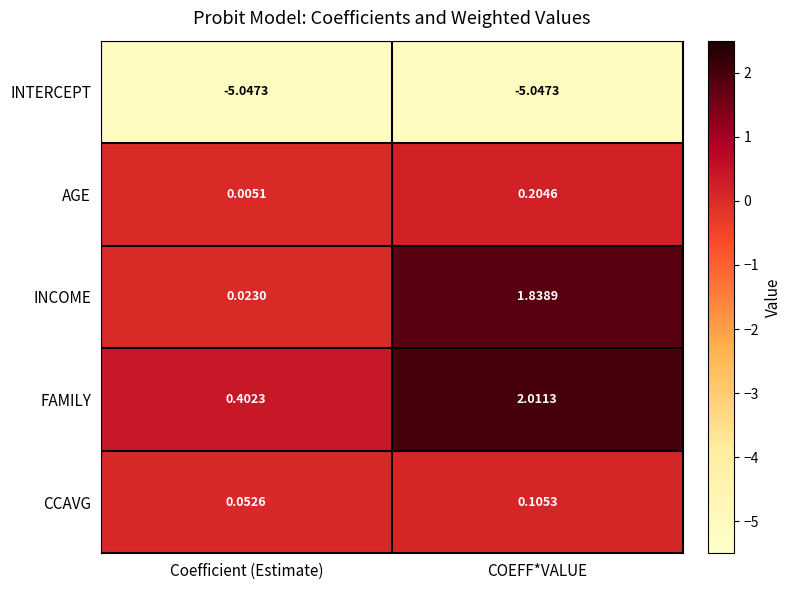

List the series in order of their peak value, lowest first.

INTERCEPT, CCAVG, AGE, INCOME, FAMILY